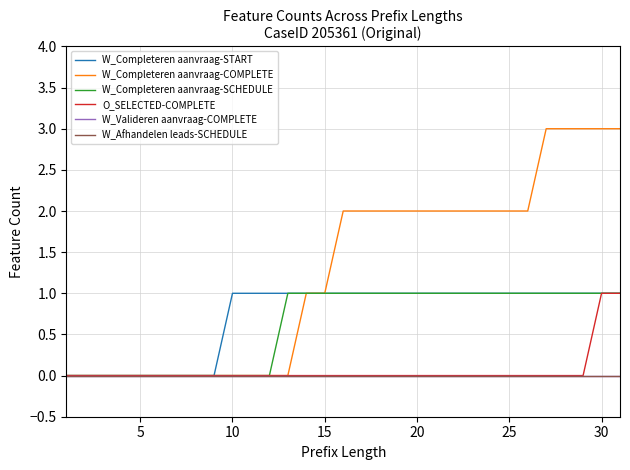

What is the highest value of the W_Completeren aanvraag-SCHEDULE series?

1